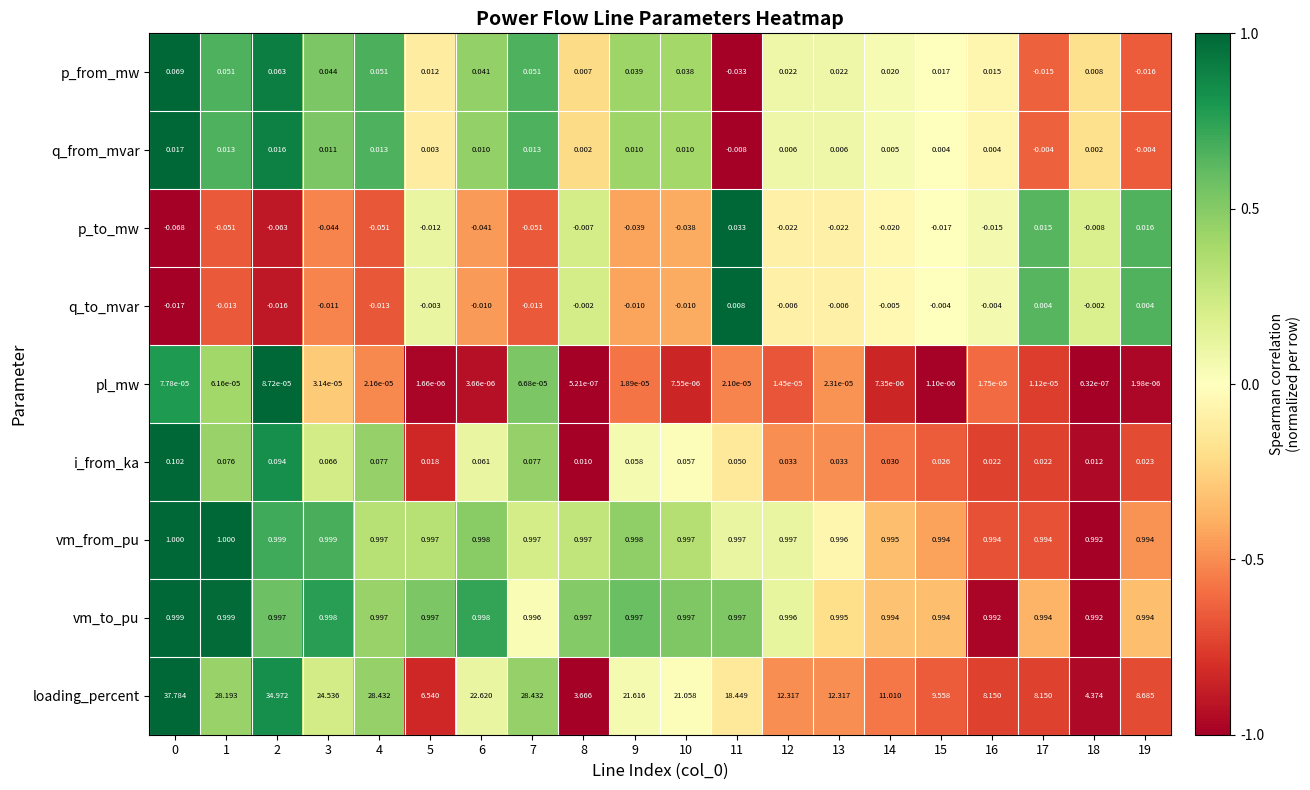

How many data points does each series have?

20